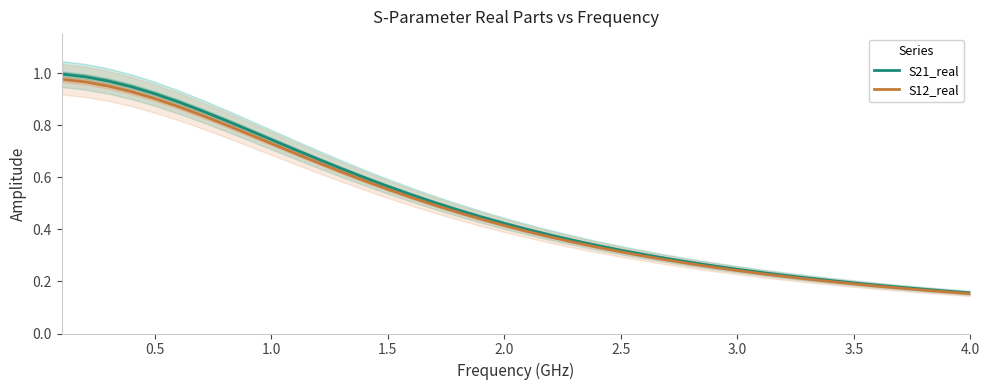

What is the value of the S12_real point at the 38th from the left?

0.2